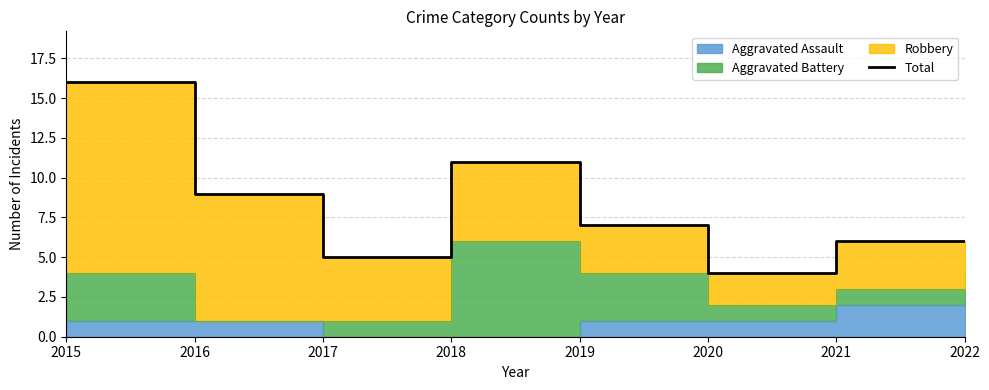

Reading left to right, what are all the values shown in this chart?

16	9	5	11	7	4	6	6